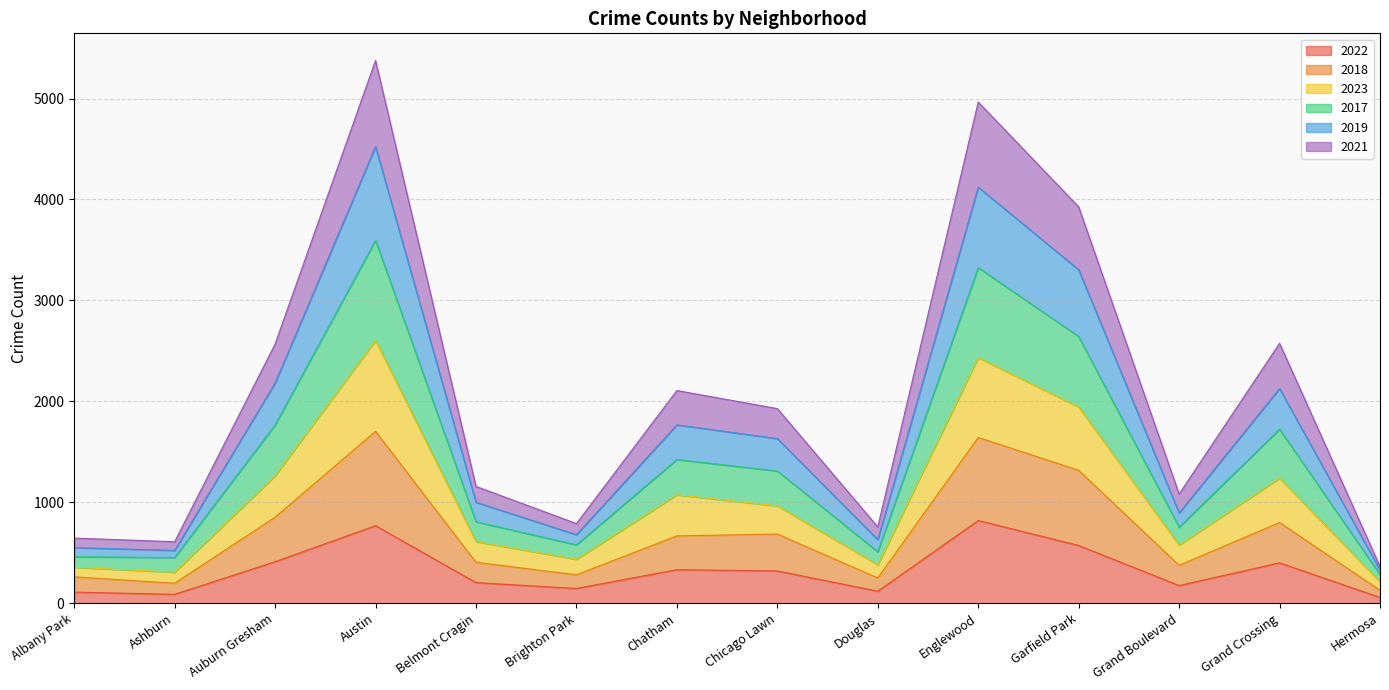

How many lines are shown in the chart?

6